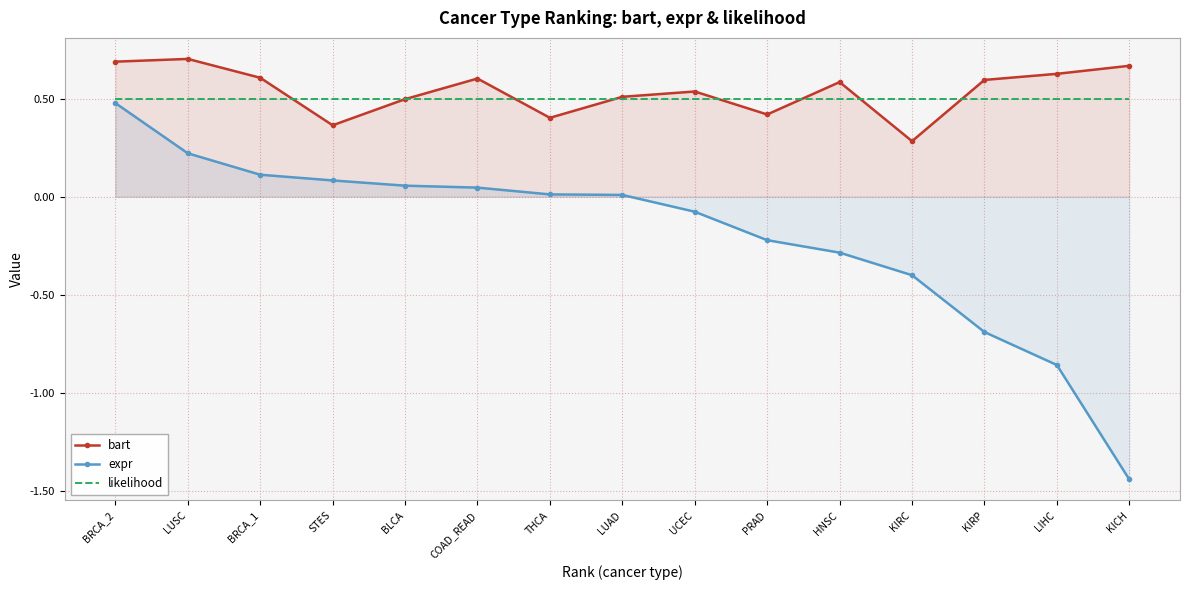

What is the label of the 12th point from the right?

STES